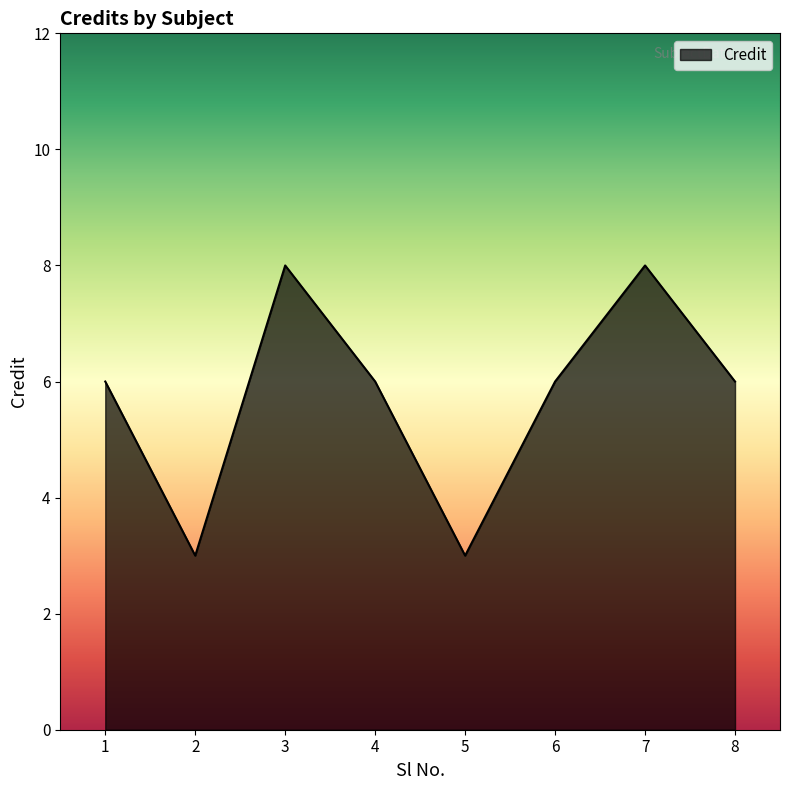

What is the approximate value at 2?

3